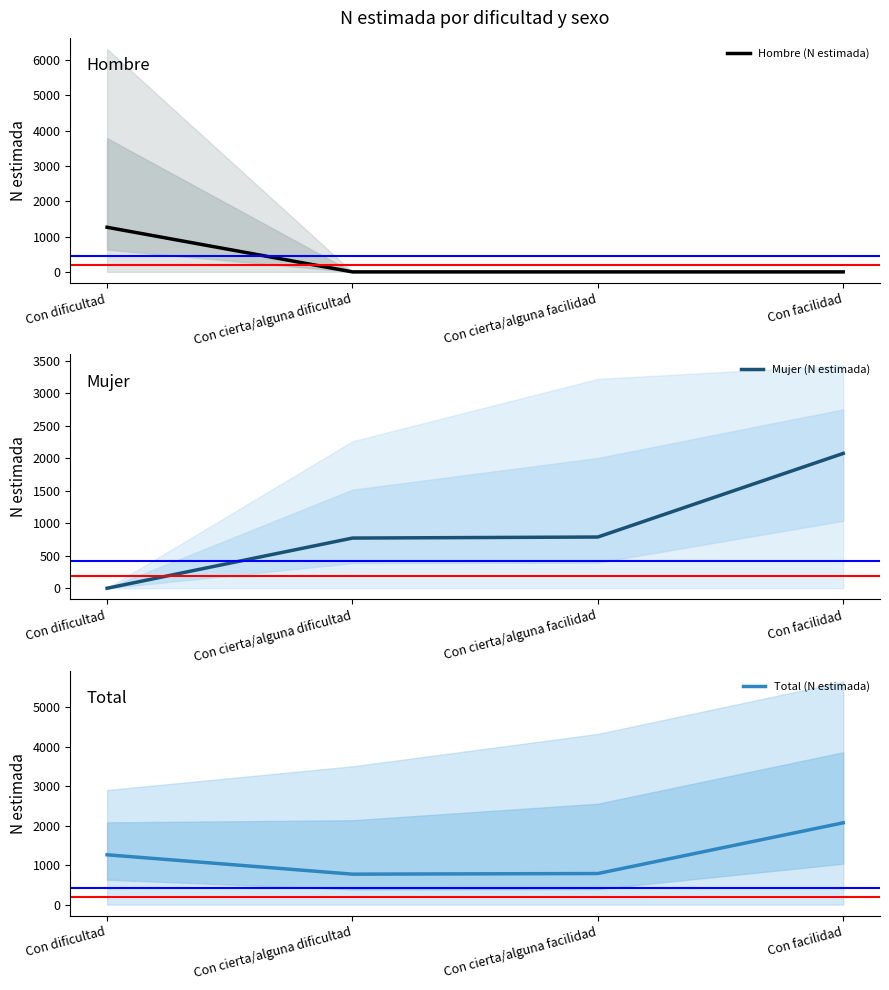

At how many categories does at least one series exceed 1499?

1